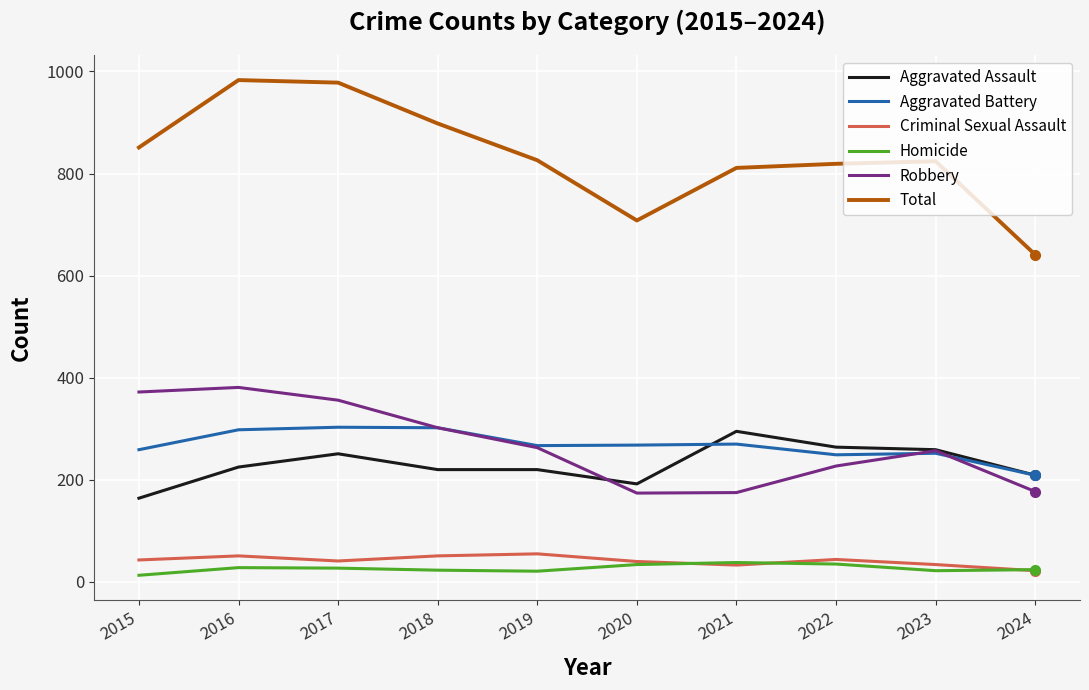

What value does the Aggravated Assault series have at 2016, to the nearest 5?

225